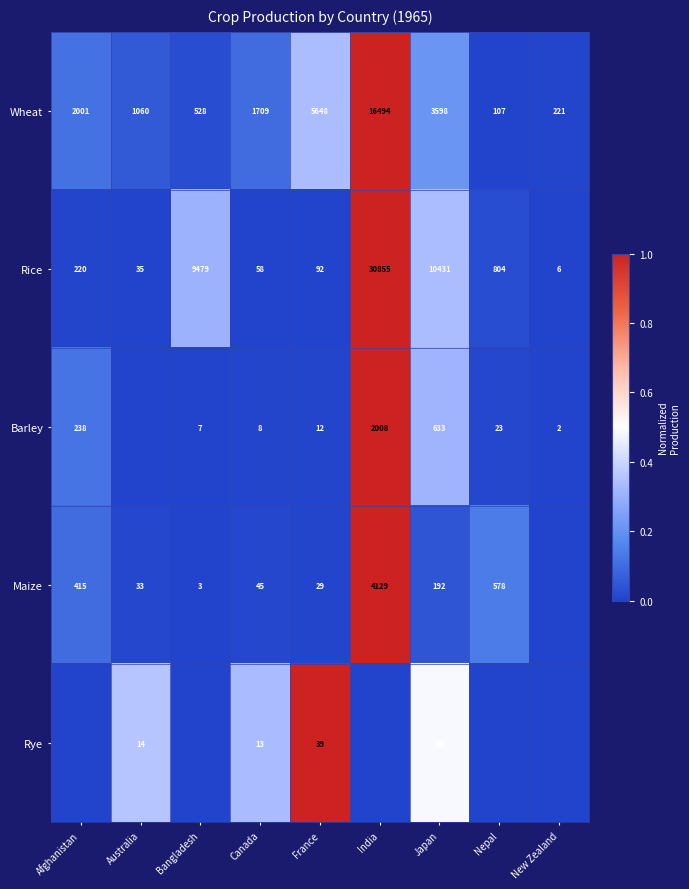

What is the total value across all series at Canada?

1833